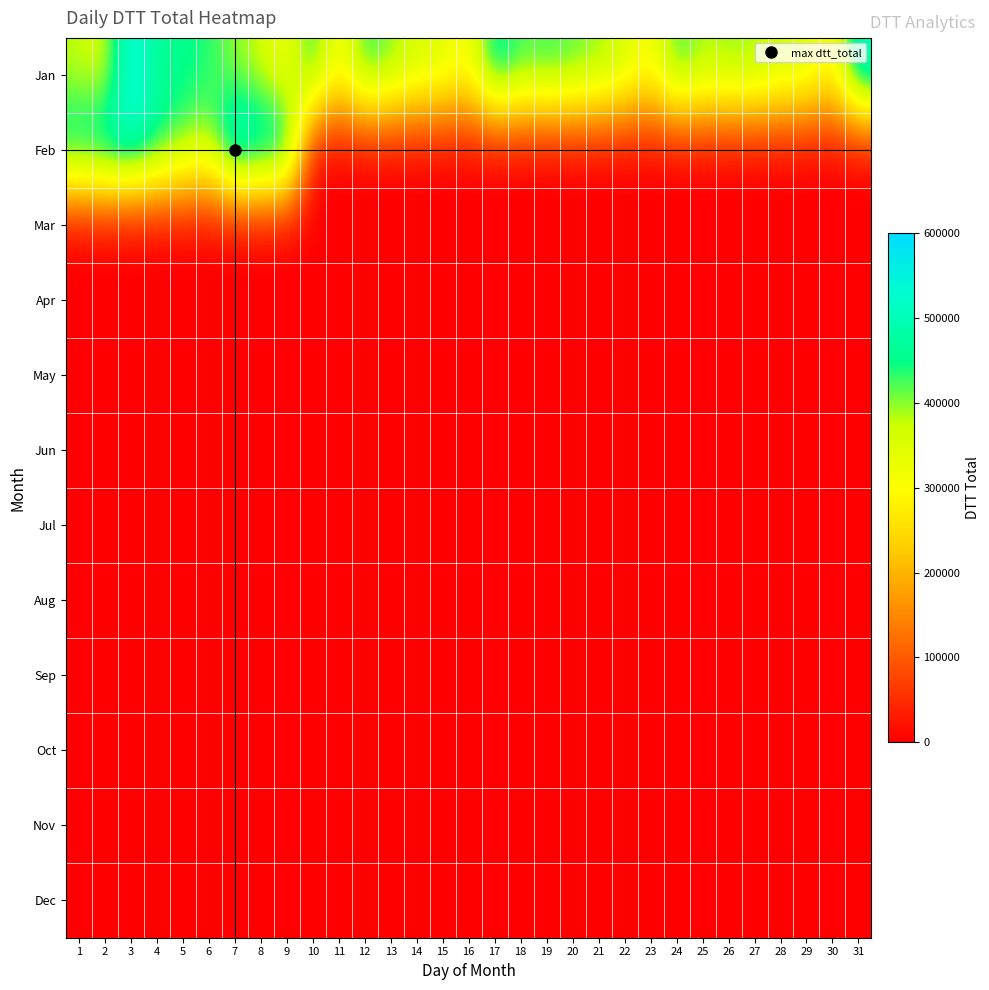

Which series has the largest range (max minus min)?

Feb